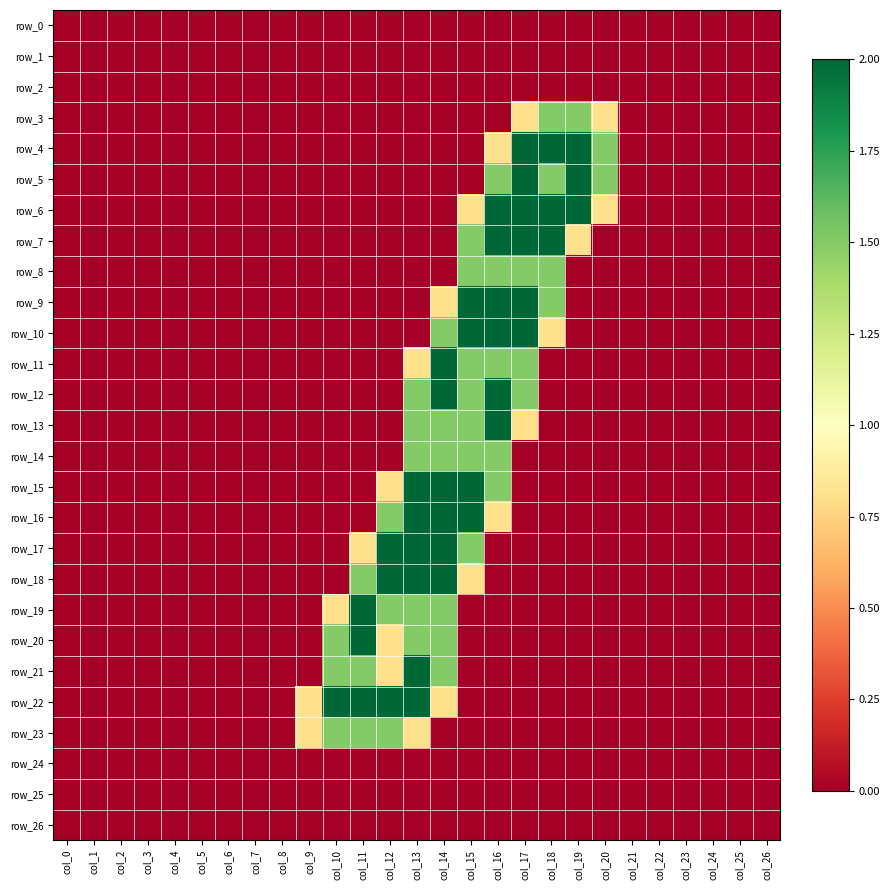

Which series has the largest range (max minus min)?

row_4